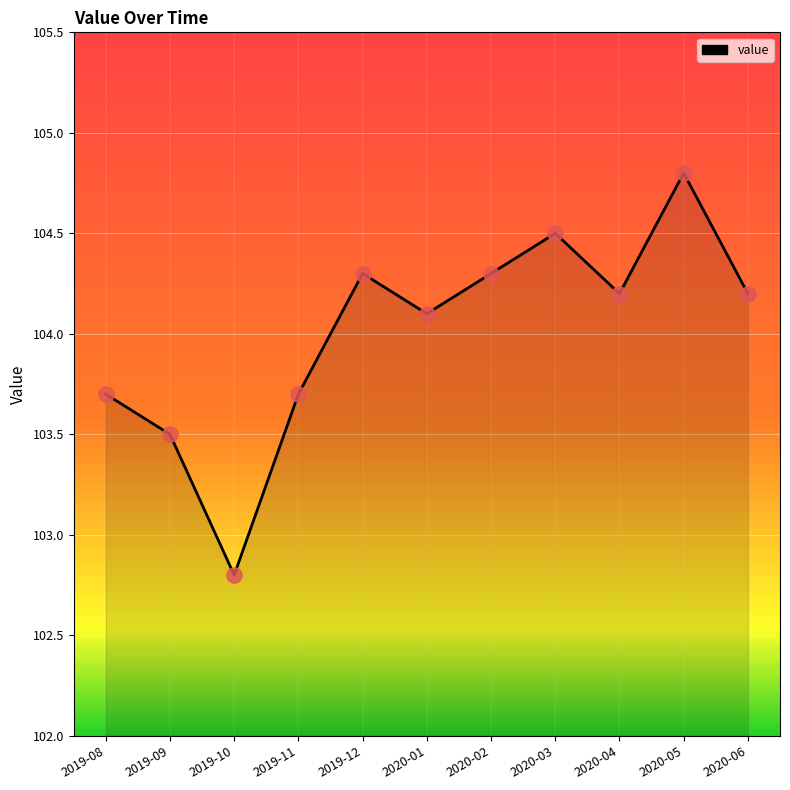

Between 2019-09 and 2020-03, which is larger?

2020-03